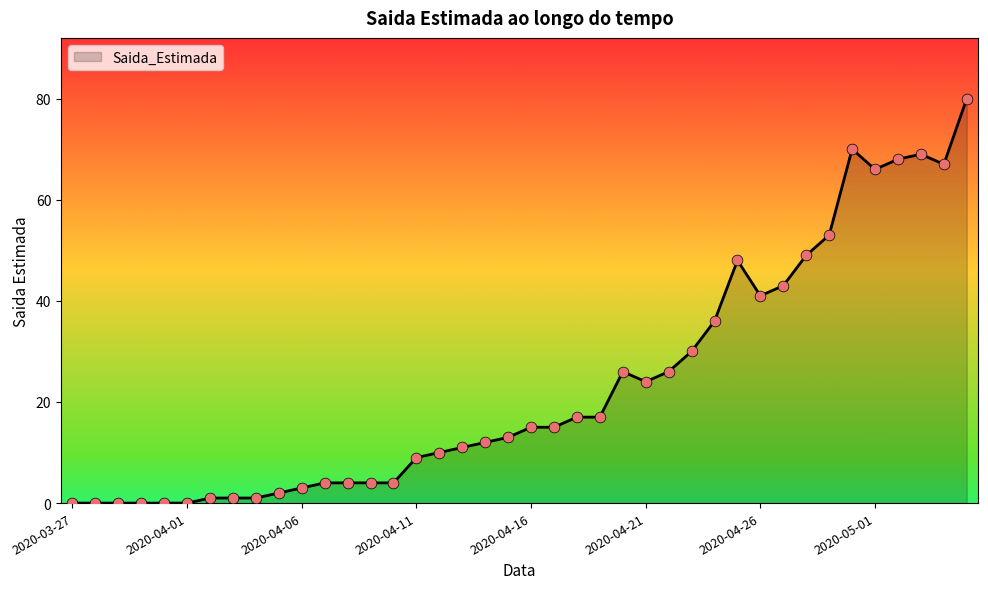

What is the difference between the maximum and minimum values?

80